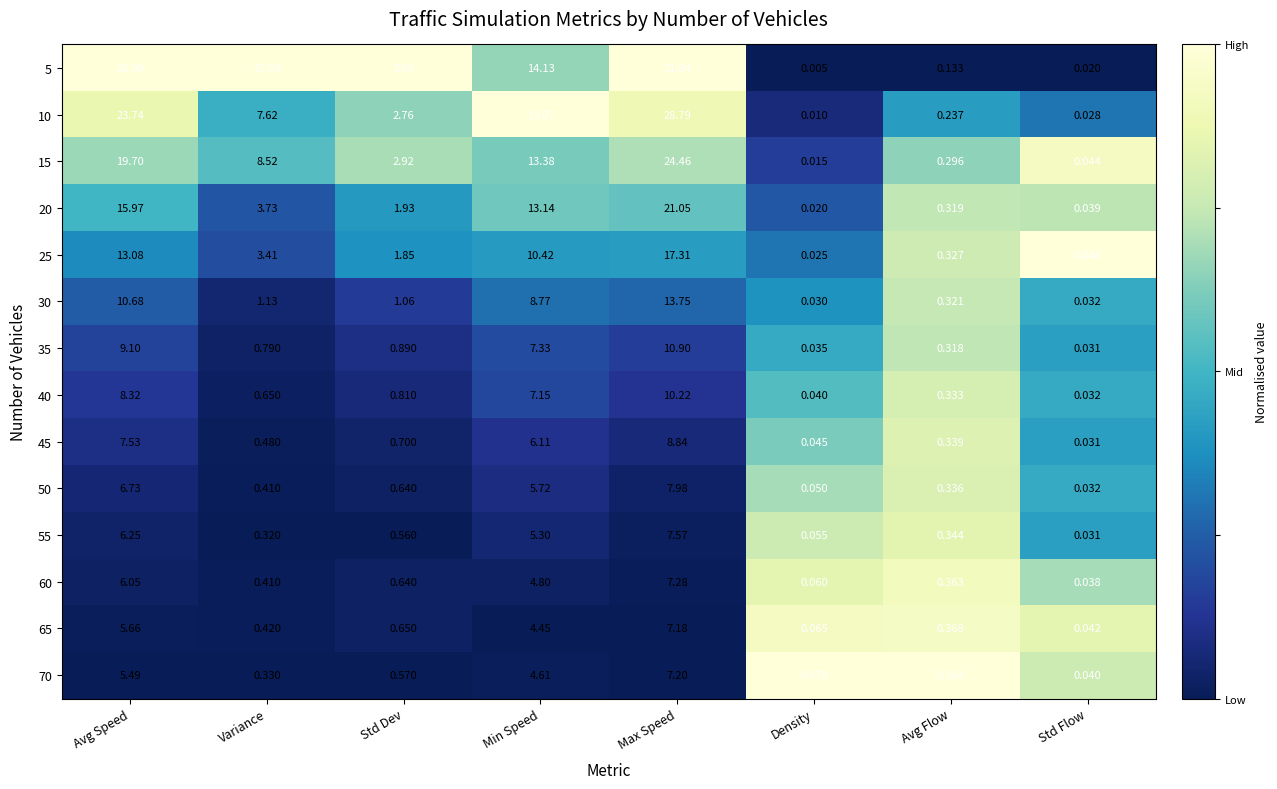

What is the total value across all series at Avg Speed?

164.9